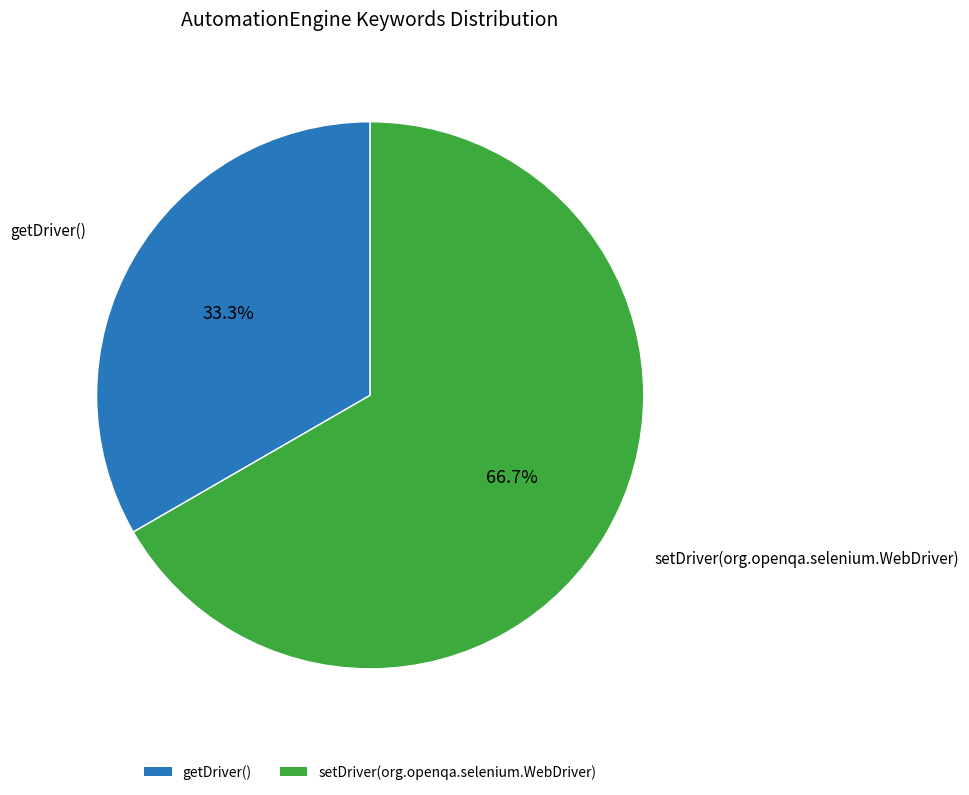

Rank the categories by value from lowest to highest.

getDriver(), setDriver(org.openqa.selenium.WebDriver)